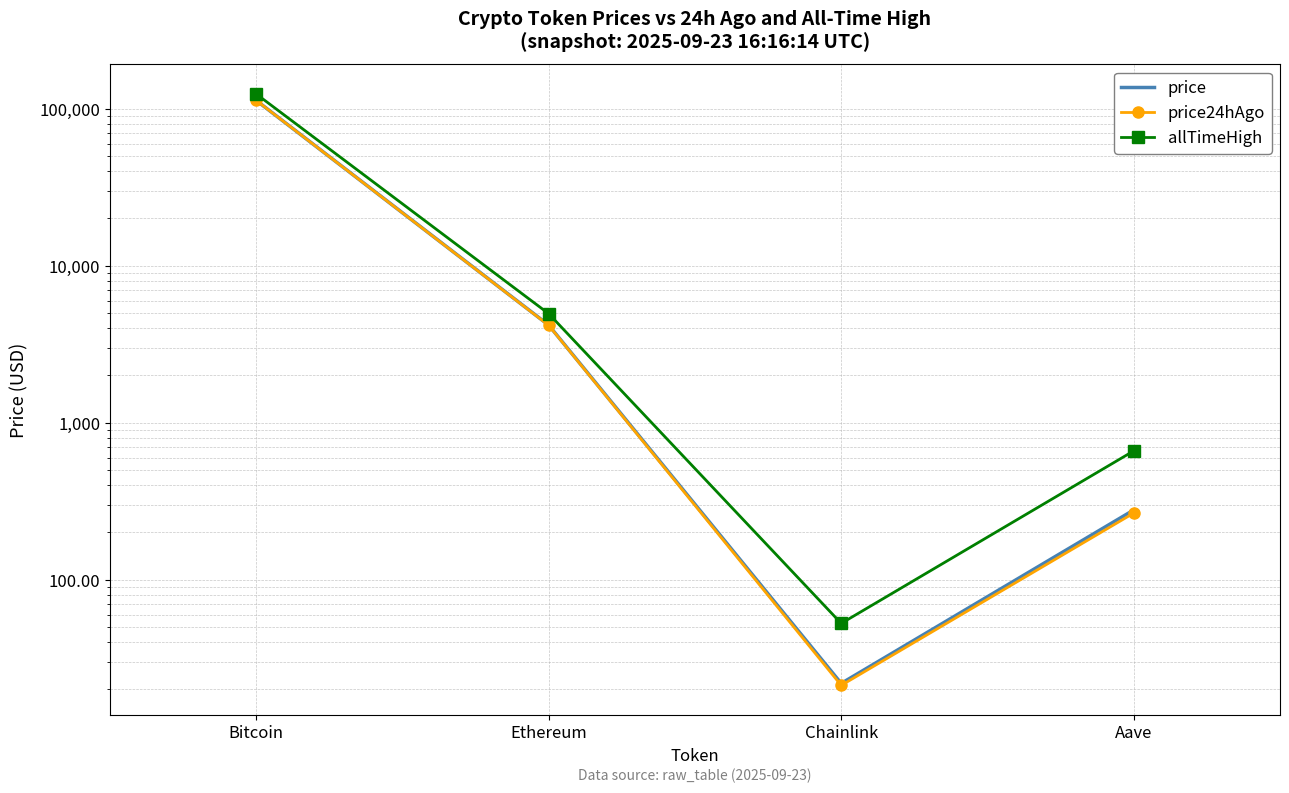

Which series has the widest spread of values?

allTimeHigh